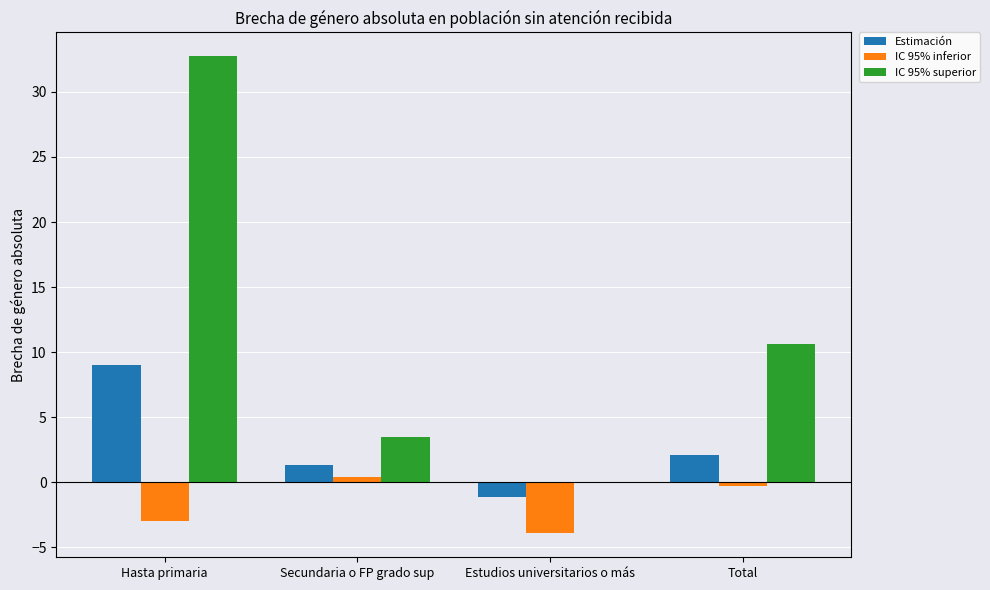

Reading left to right, extract all data points from this chart.

Estimación: Hasta primaria=9.0	Secundaria o FP grado sup=1.3	Estudios universitarios o más=-1.1	Total=2.1
IC 95% inferior: Hasta primaria=-2.9	Secundaria o FP grado sup=0.4	Estudios universitarios o más=-3.9	Total=-0.3
IC 95% superior: Hasta primaria=32.7	Secundaria o FP grado sup=3.5	Estudios universitarios o más=0.0	Total=10.6